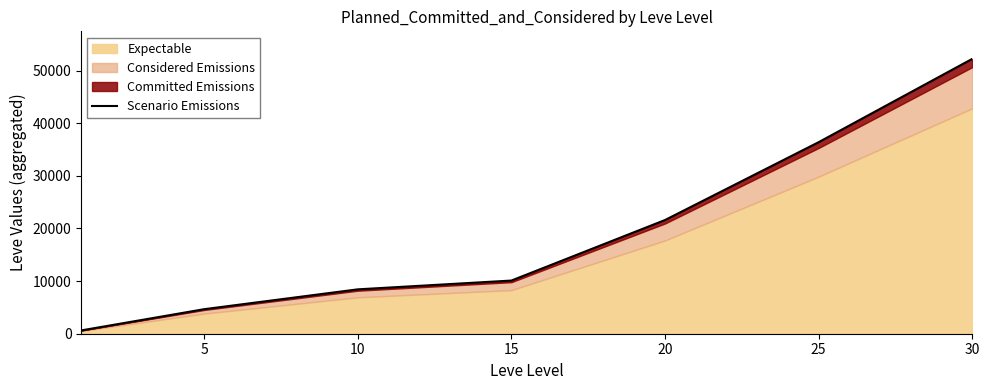

Between 5 and 10, which is larger?

10